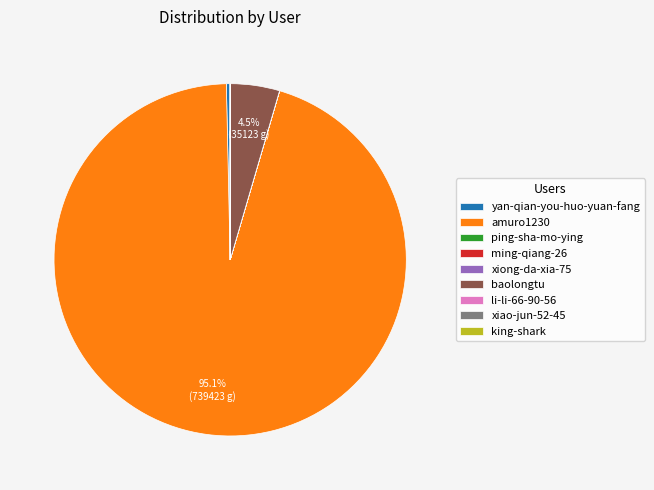

What is the majority slice?

amuro1230